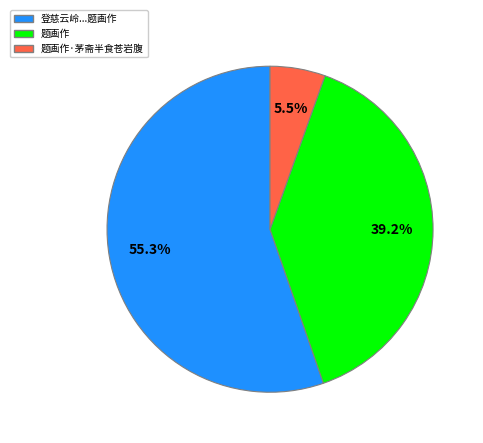

Is there a majority slice in this chart?

Yes